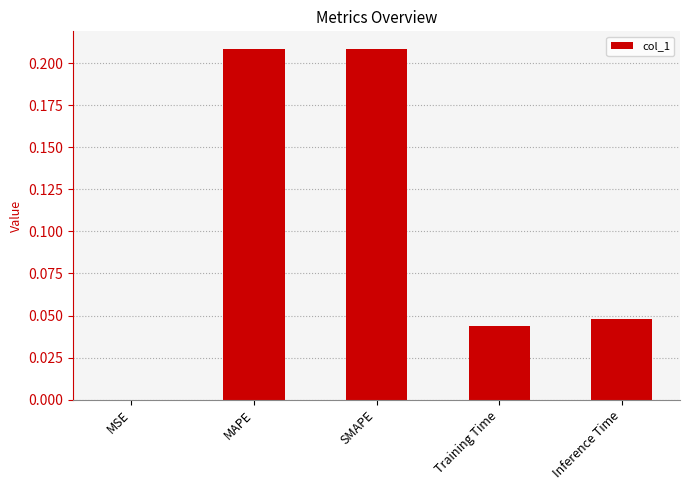

True or false: the data shows 0.3 at SMAPE.

False